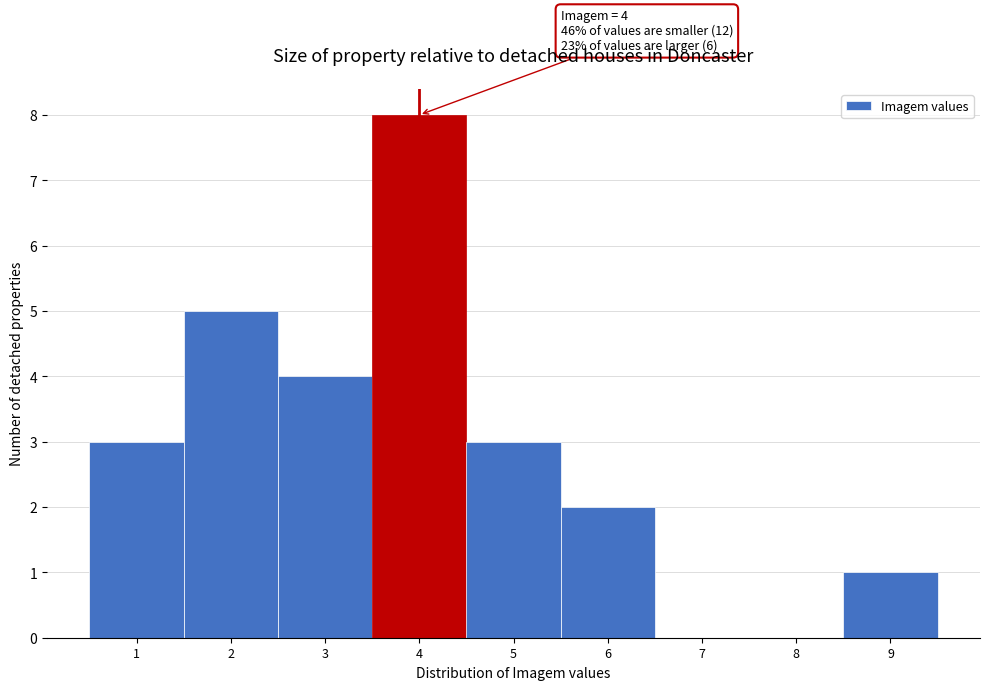

Which range on the x-axis has the tallest bar?

3.5 to 4.5